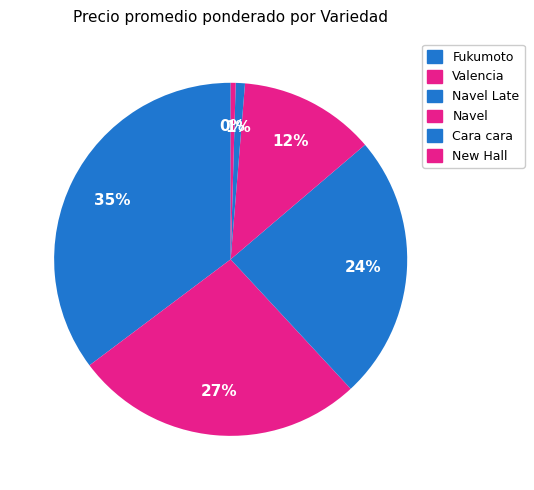

How many segments does this pie chart have?

6